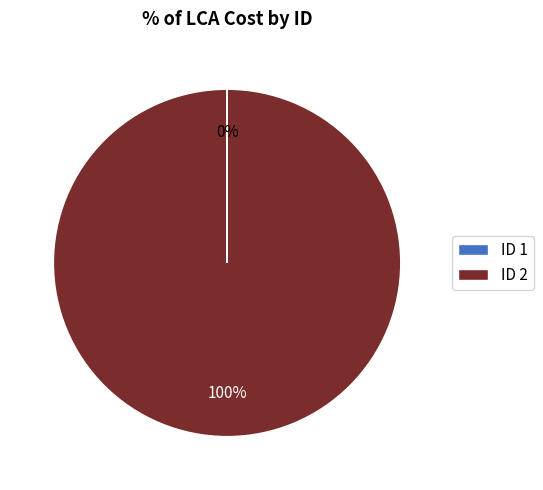

Is there any slice that represents more than half of the pie?

Yes